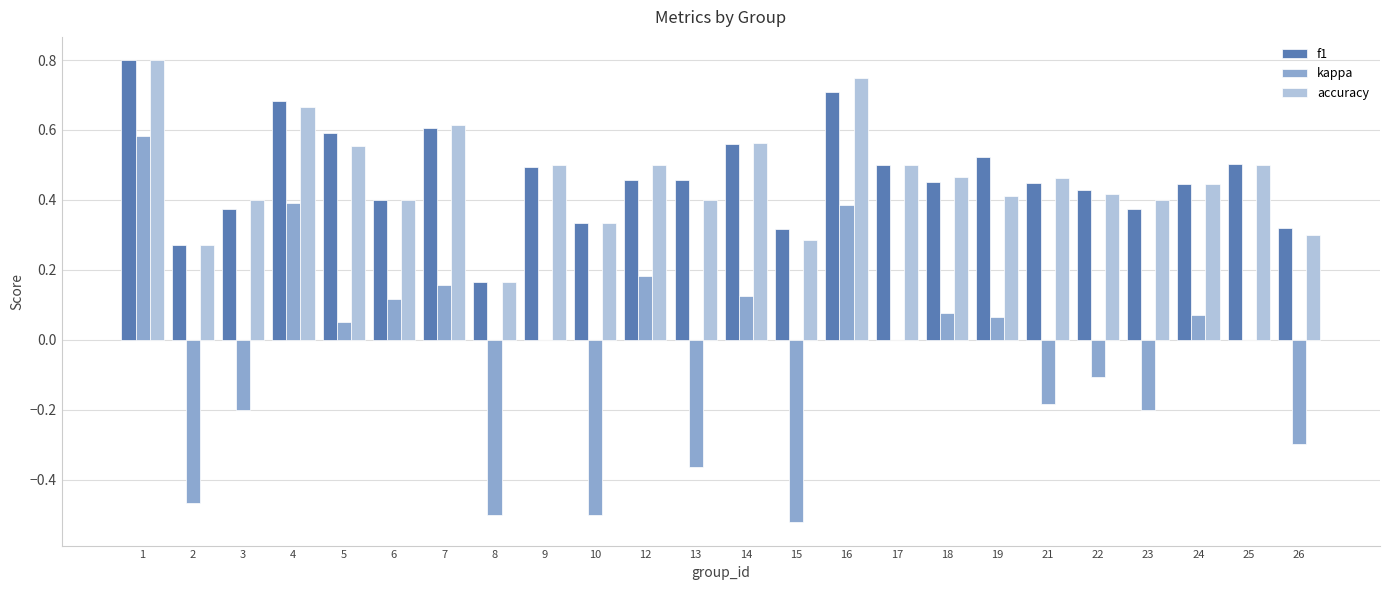

What is the sum of the kappa values at 2 and 23?

-0.7